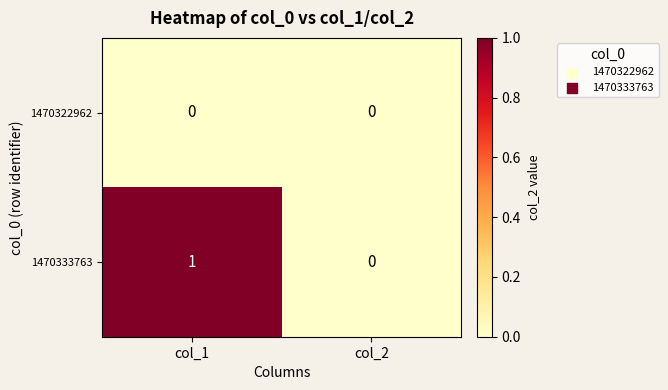

At which label is 1470333763 closest to 0?

col_2